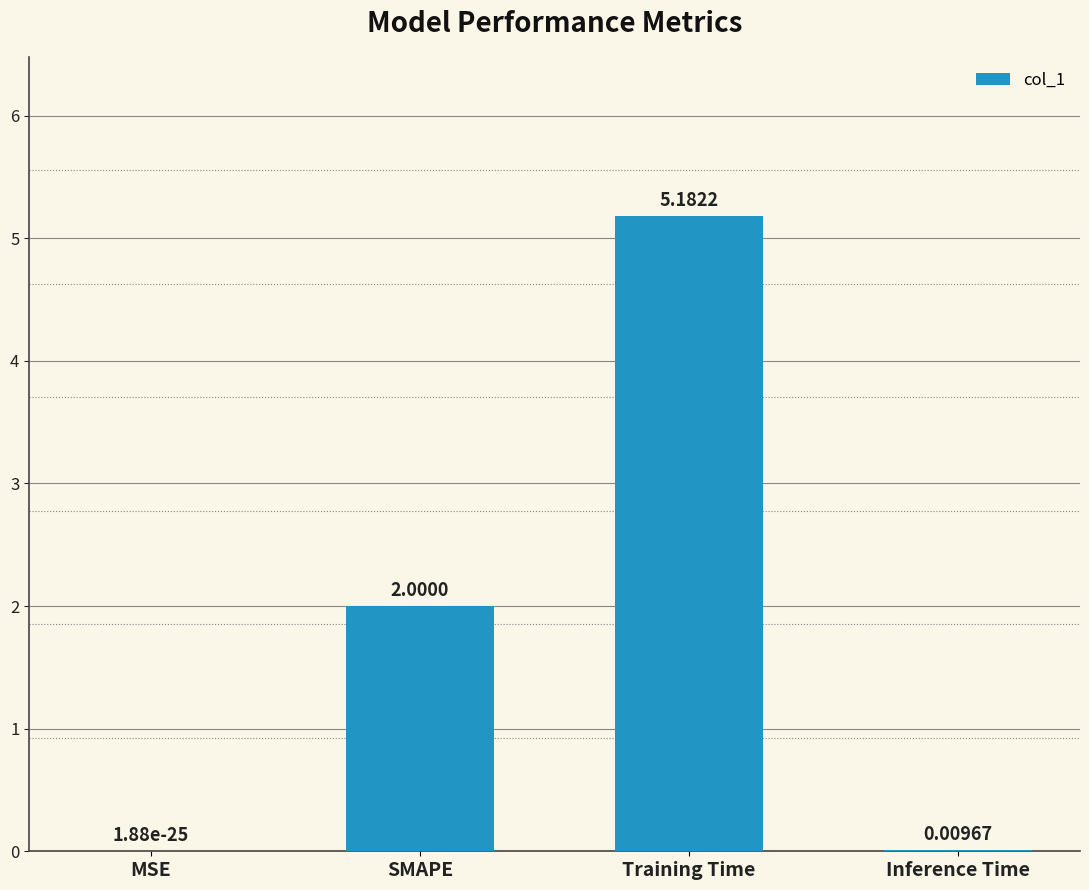

Which has a higher value, MSE or SMAPE?

SMAPE